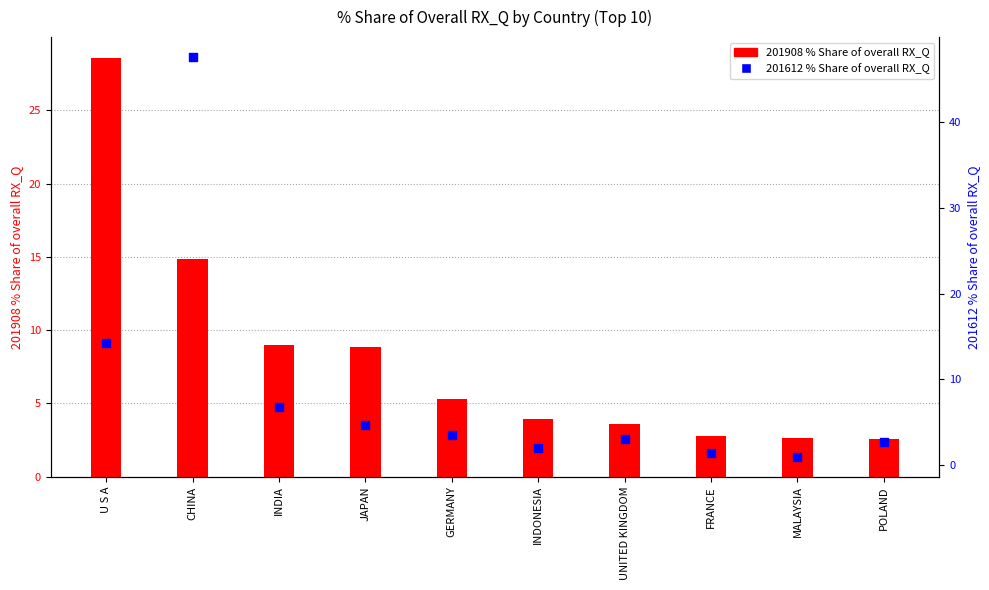

Which series has the widest spread of Y values?

201612 % Share of overall RX_Q